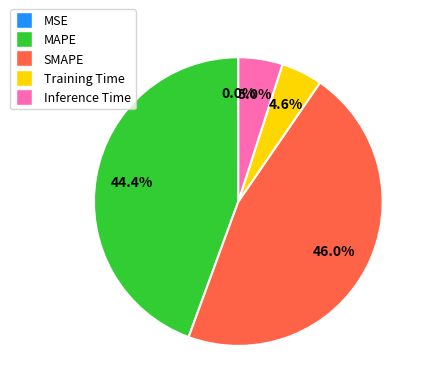

Is it true that Training Time is 18% of the pie?

False